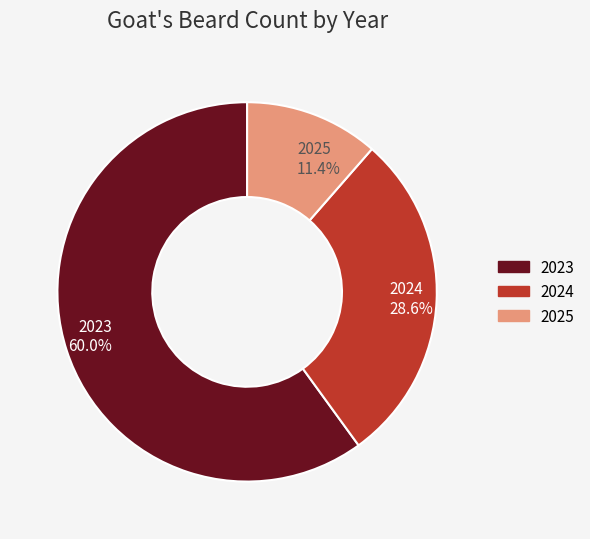

What is the majority slice?

2023